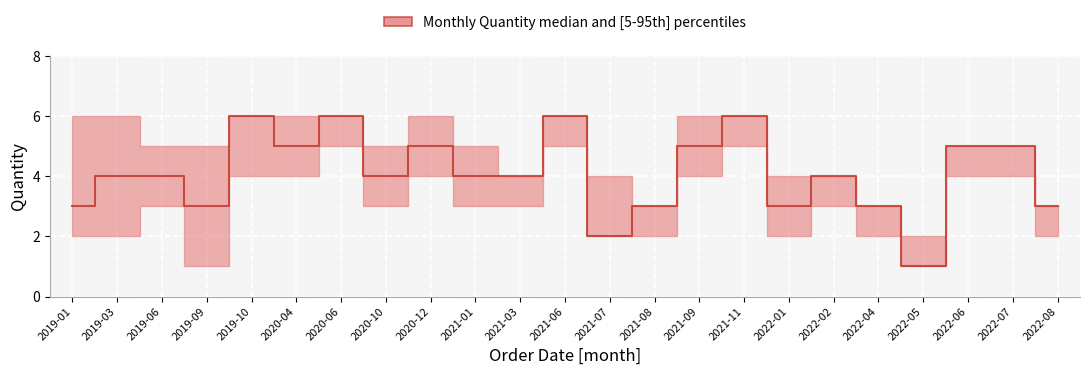

Rank the categories by value from lowest to highest.

2022-05, 2021-07, 2019-01, 2019-09, 2021-08, 2022-01, 2022-04, 2022-08, 2019-03, 2019-06, 2020-10, 2021-01, 2021-03, 2022-02, 2020-04, 2020-12, 2021-09, 2022-06, 2022-07, 2019-10, 2020-06, 2021-06, 2021-11